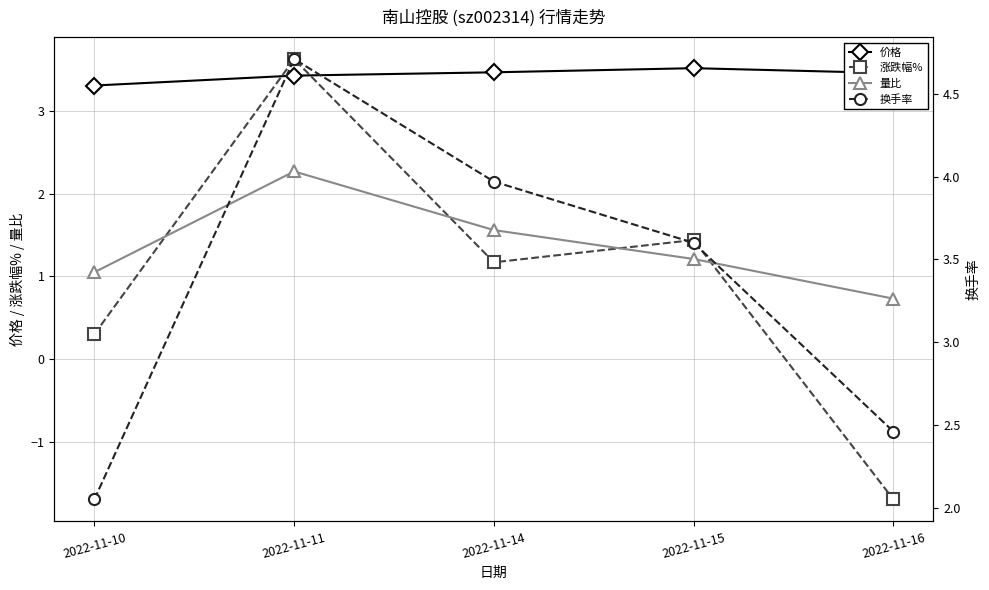

At which label is 涨跌幅% closest to 0?

2022-11-10